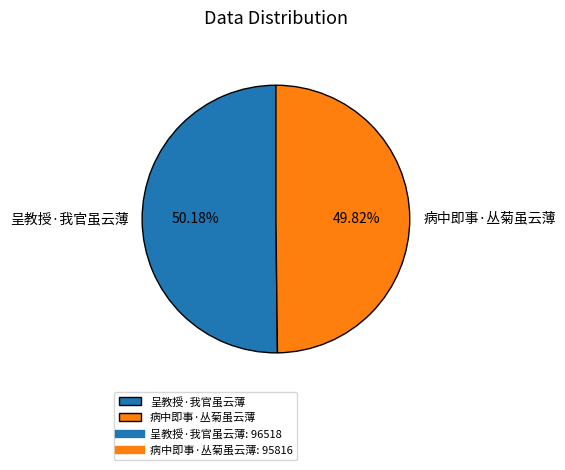

What is the ratio of the value at 呈教授·我官虽云薄 to the value at 病中即事·丛菊虽云薄?

1.0